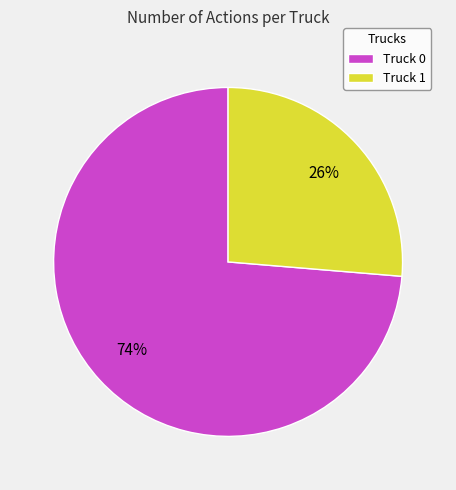

Count the number of slices in the pie.

2